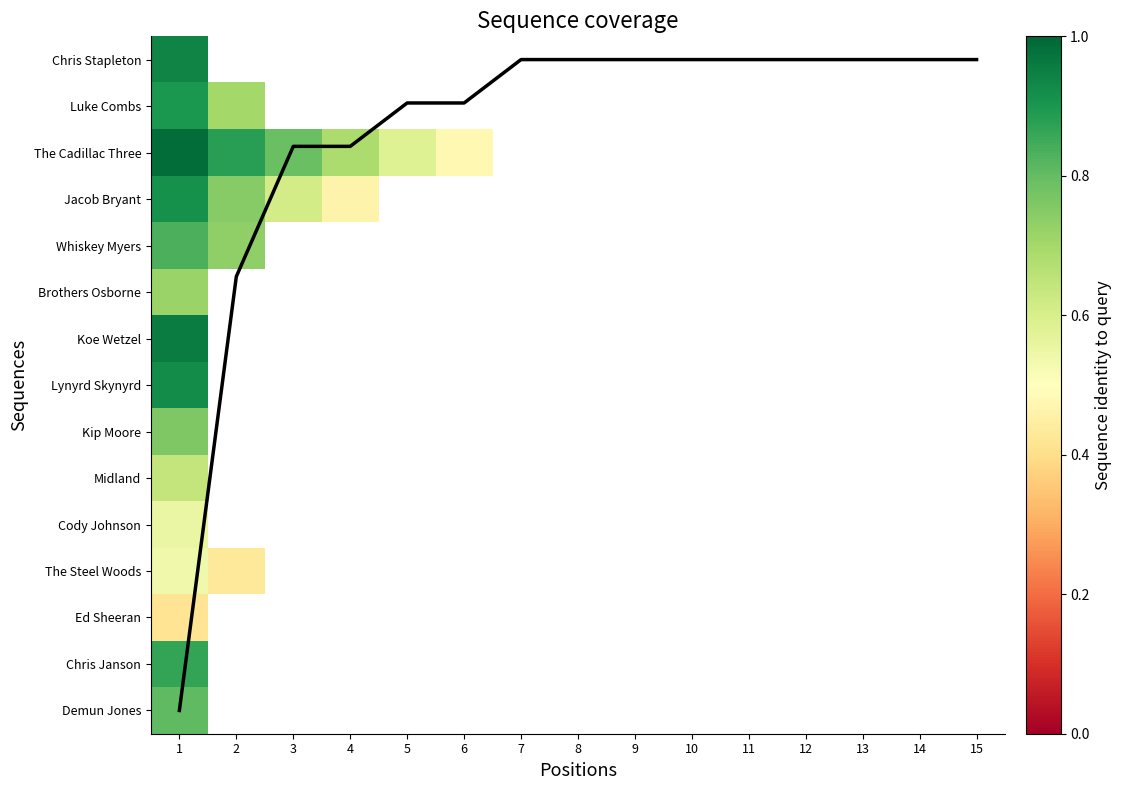

Which has a higher value, 15 or 11?

15